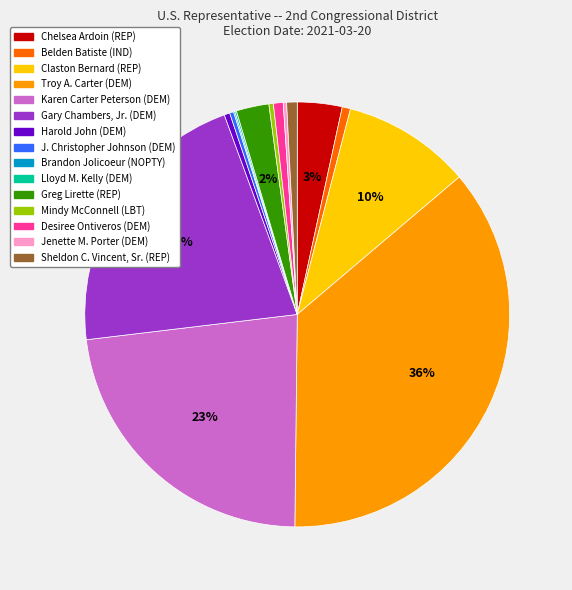

Do Troy A. Carter (DEM) and Chelsea Ardoin (REP) together represent more than half of the pie?

No